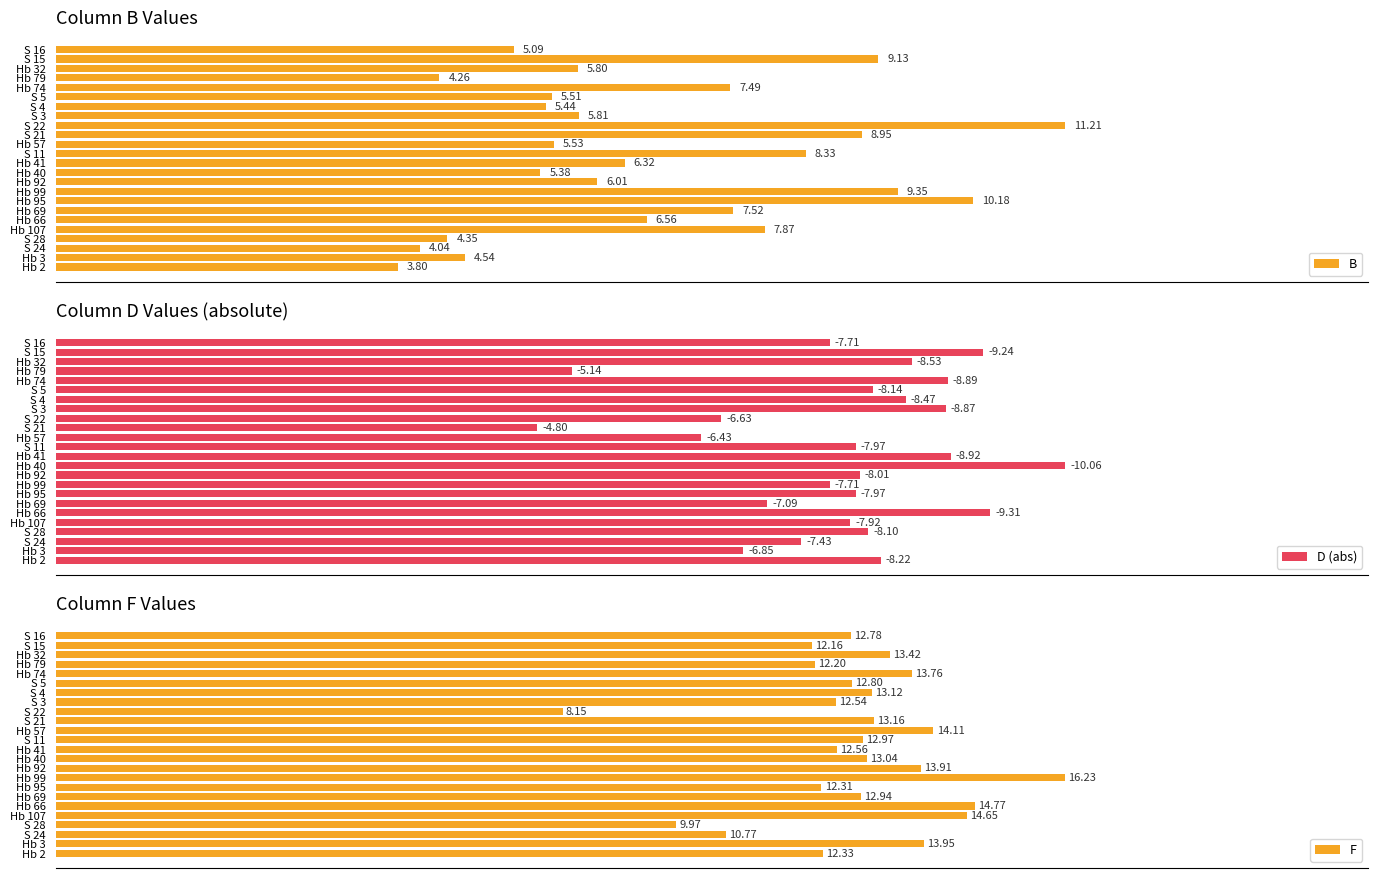

Which series has the largest range (max minus min)?

F